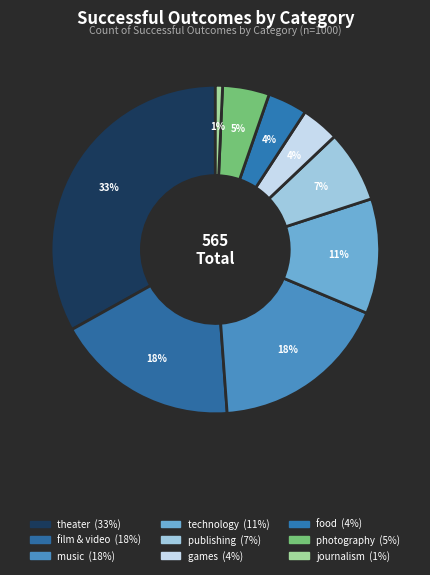

How many segments does this pie chart have?

9